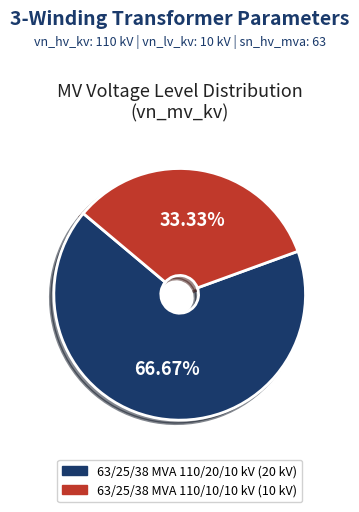

Which has a higher value, 63/25/38 MVA 110/20/10 kV or 63/25/38 MVA 110/10/10 kV?

63/25/38 MVA 110/20/10 kV